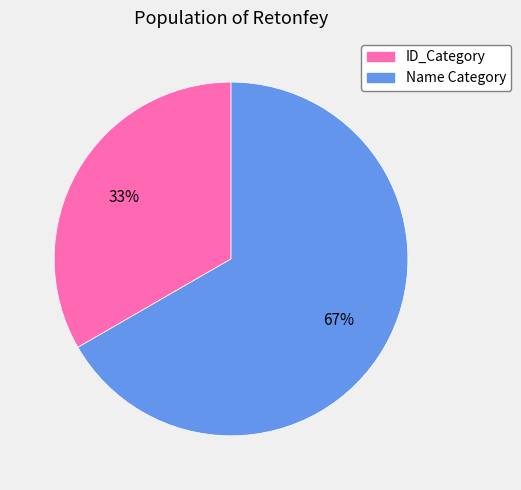

Is it true that Name Category is 67% of the pie?

True